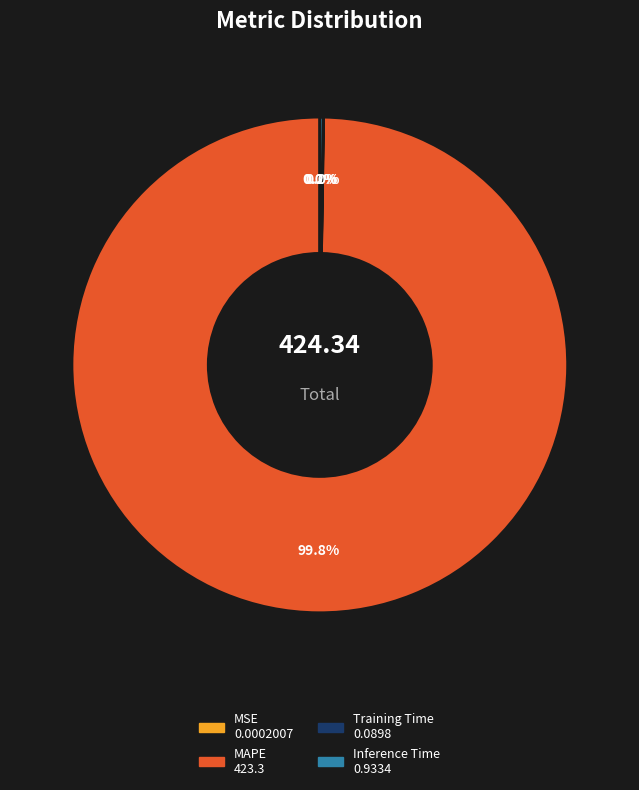

Does MAPE account for over 50% of the chart?

Yes